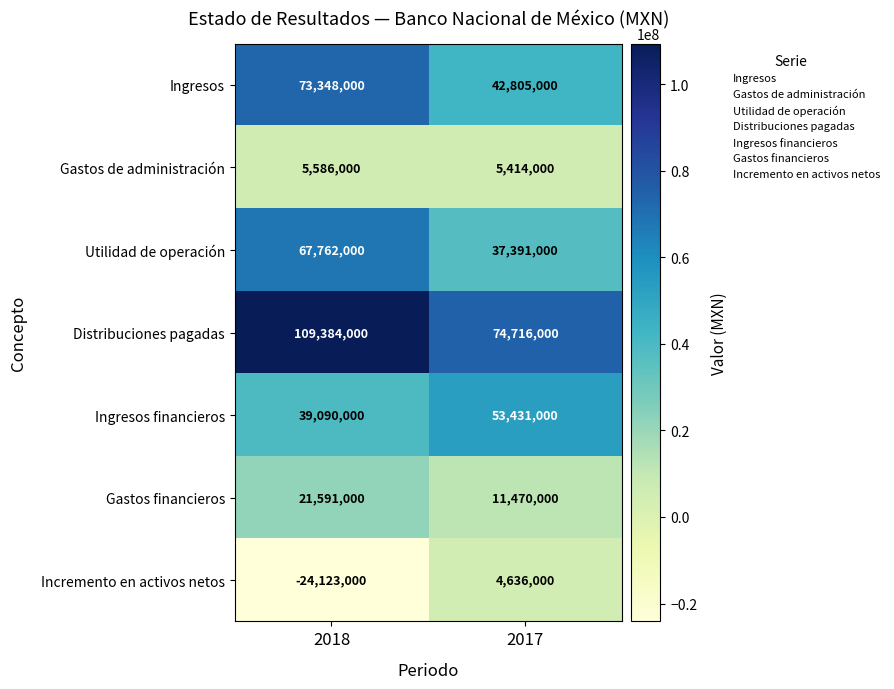

What is the spread (max minus min) of values at 2018?

133507000